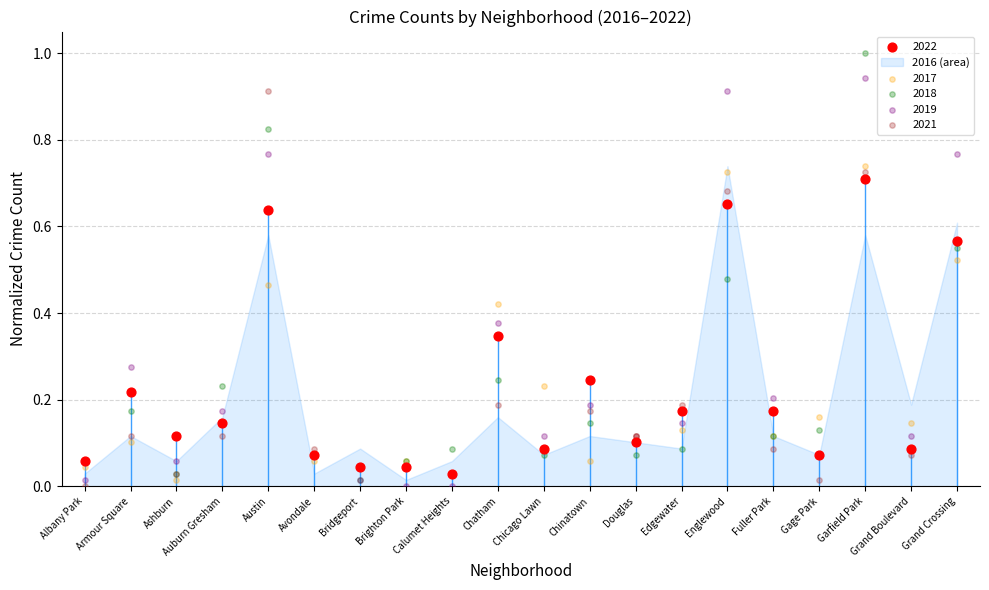

Which series has the largest Y range (max minus min)?

2018